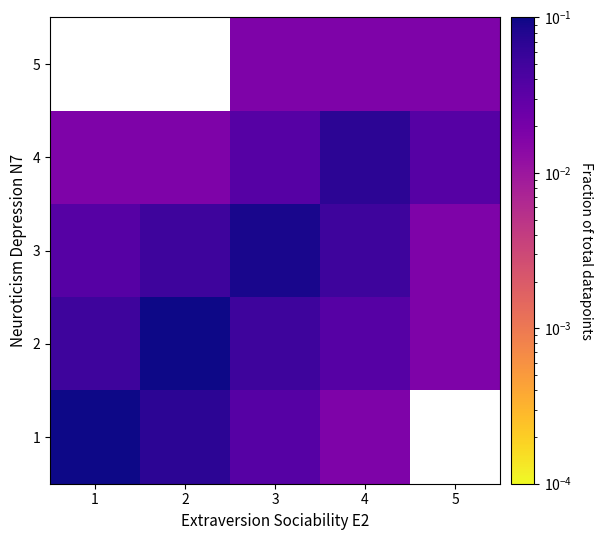

What is the maximum value for 1?

0.1